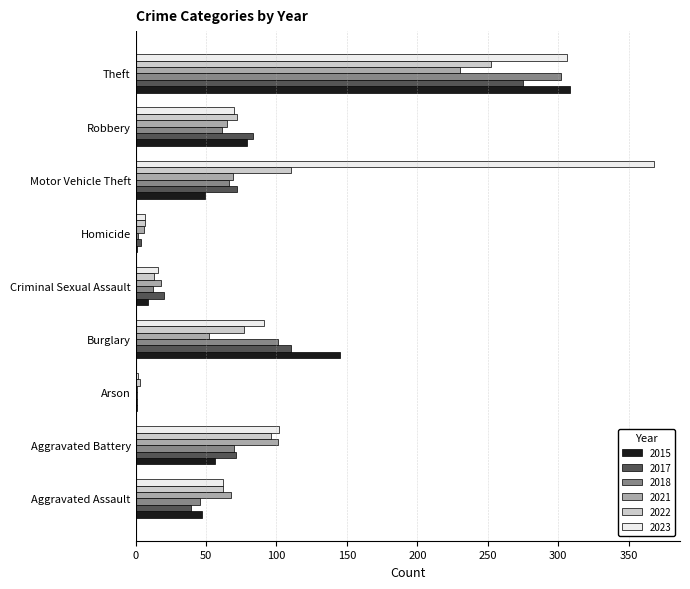

What is the total value across all series at Robbery?

430